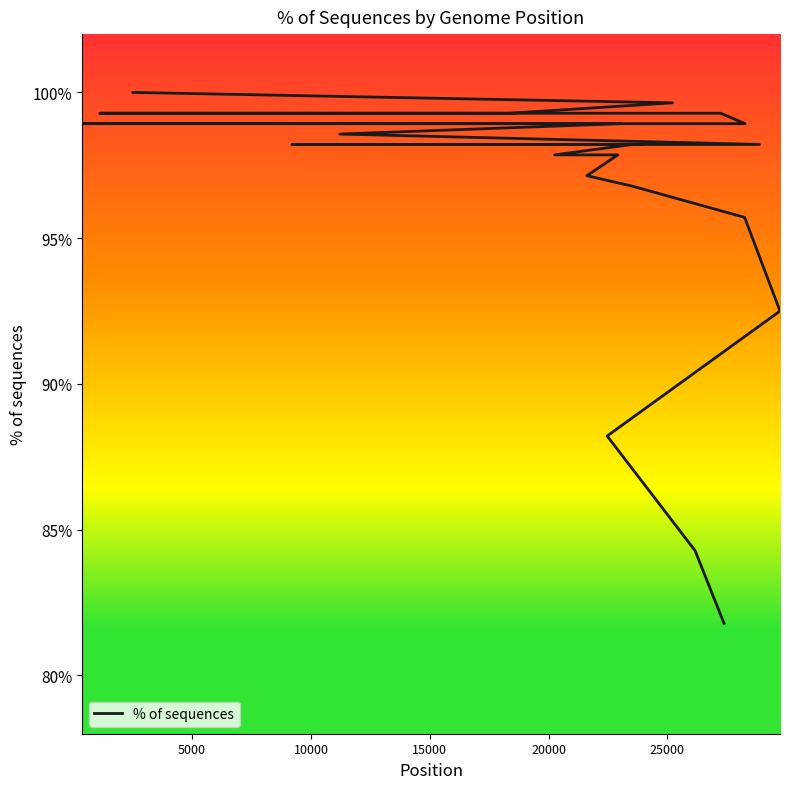

Reading left to right, extract all data points from this chart.

100.0	99.6	99.3	99.3	99.3	99.3	98.9	98.9	98.9	98.9	98.6	98.2	98.2	98.2	98.2	97.9	97.9	97.1	96.8	95.7	95.7	95.7	95.7	95.7	95.7	92.5	88.2	84.3	84.3	84.3	84.3	84.3	84.3	84.3	81.8